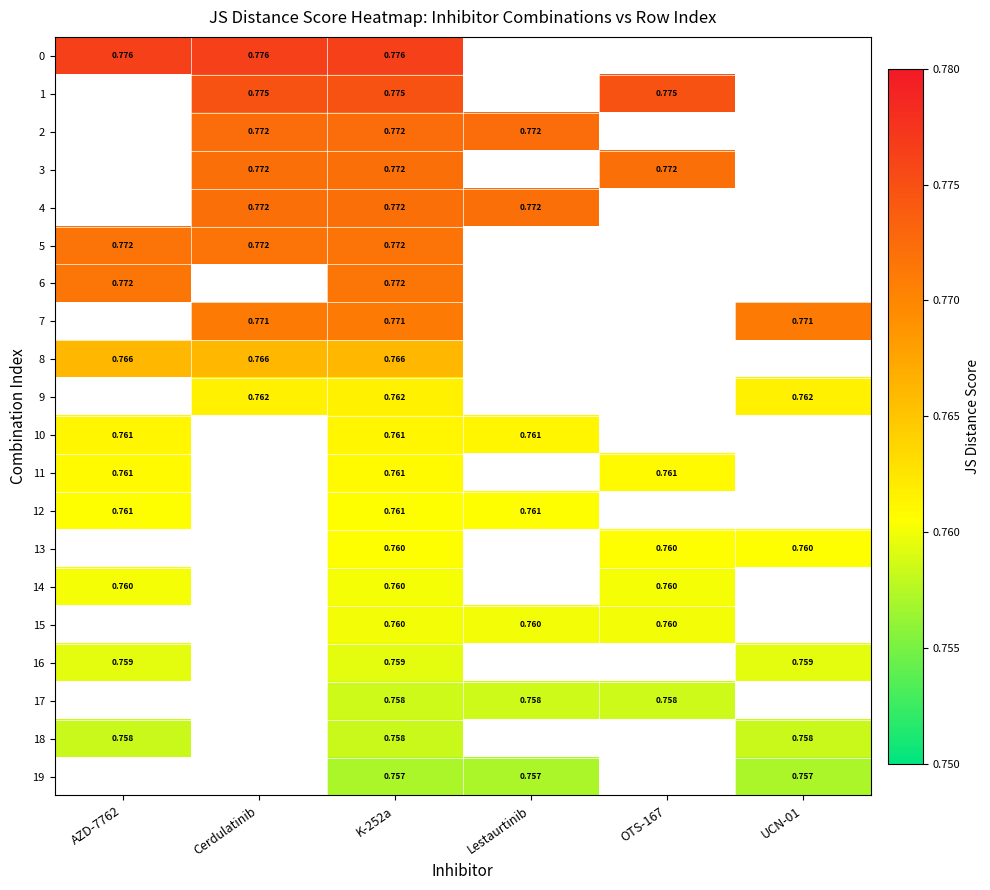

How many categories are shown in the chart?

6